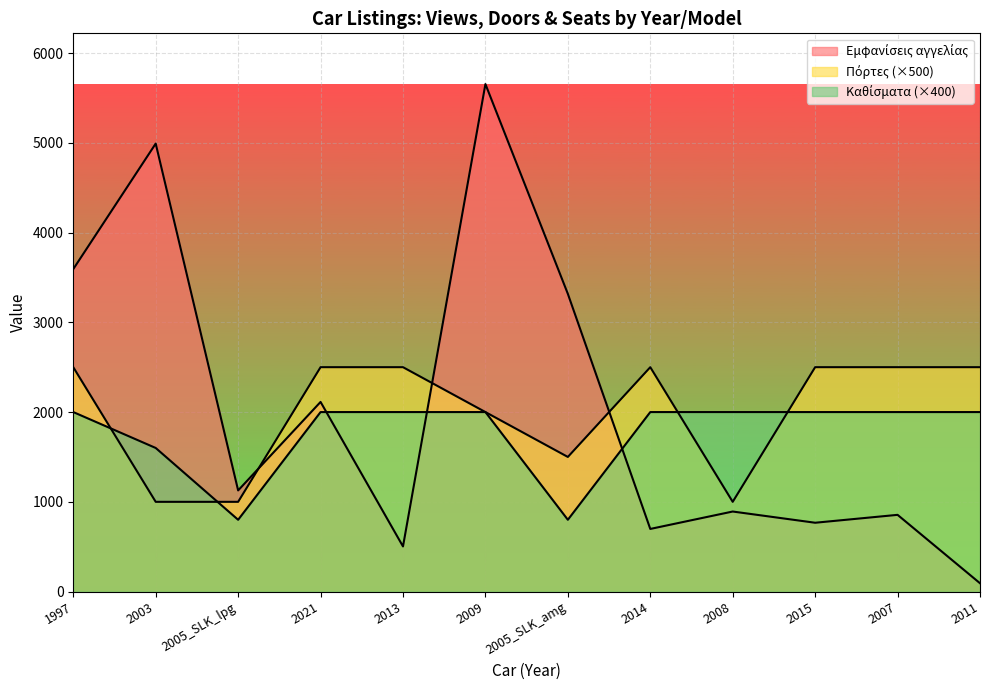

What is the approximate value of Εμφανίσεις αγγελίας at 2015, to the nearest 10?

770